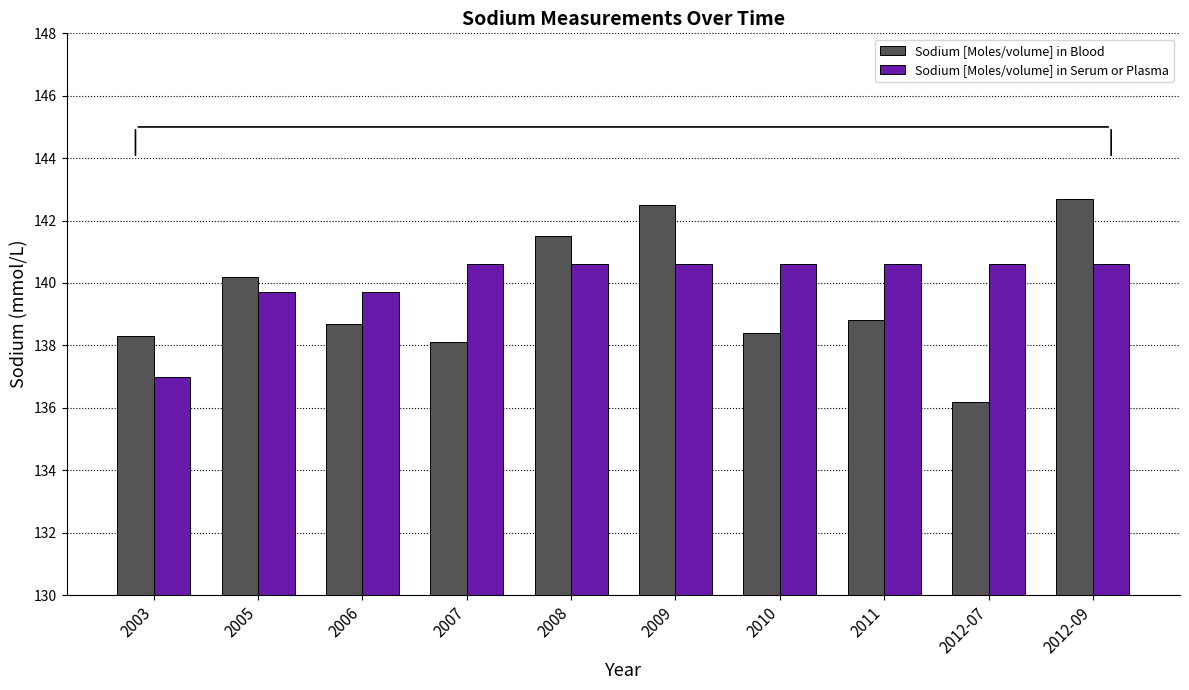

What position from the left is 2006?

3